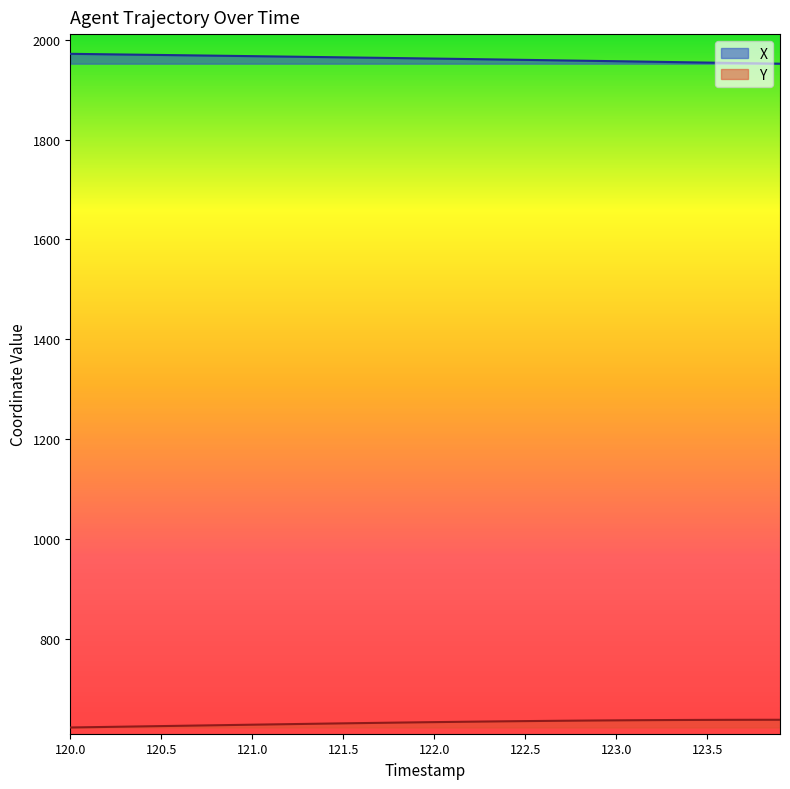

Which series has the widest spread of values?

X